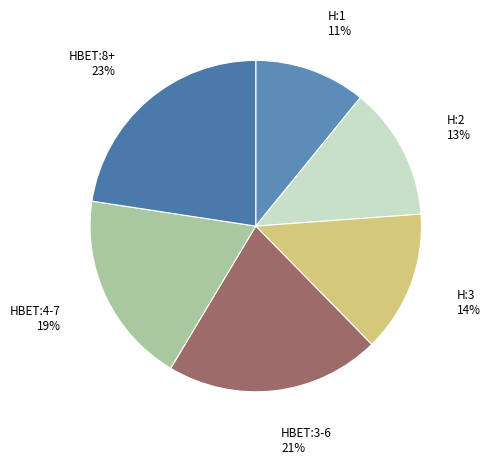

Which category has the smallest portion of the pie?

H:1